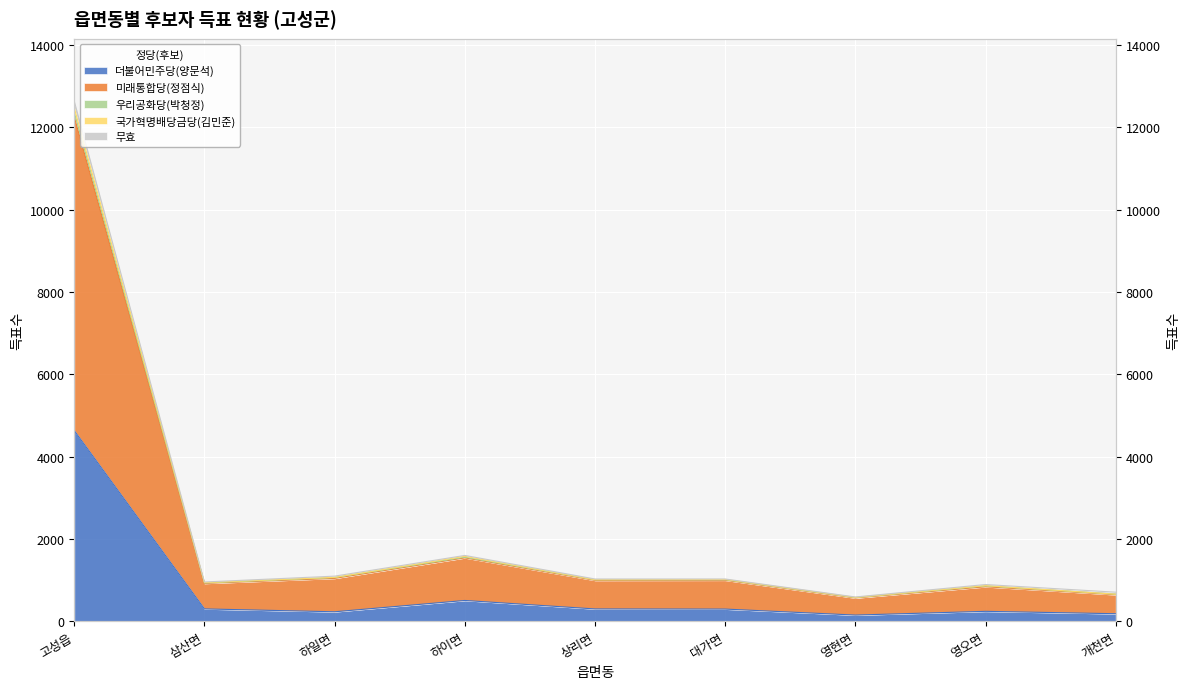

Which category has the lowest value in the 우리공화당(박청정) series?

영현면